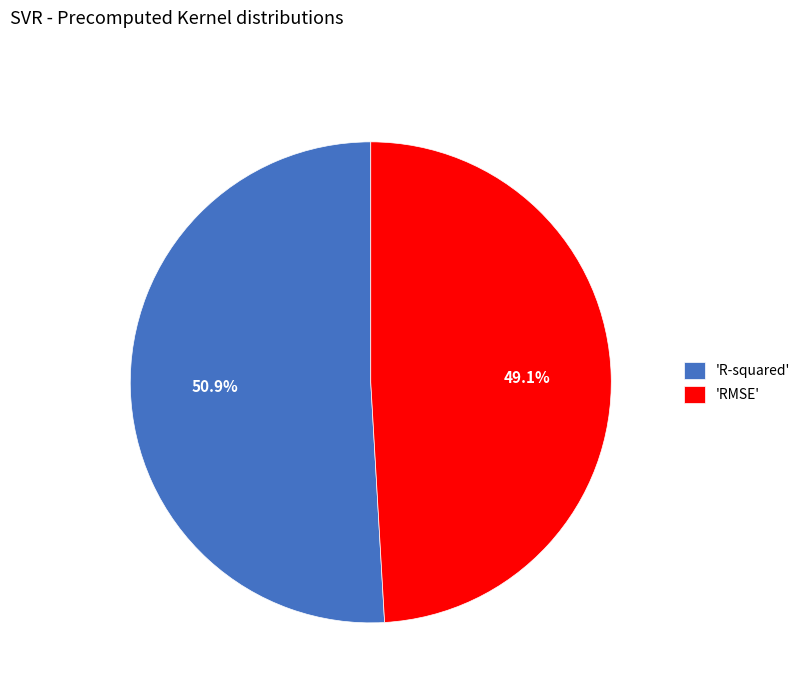

Which has a higher value, 'R-squared' or 'RMSE'?

'R-squared'